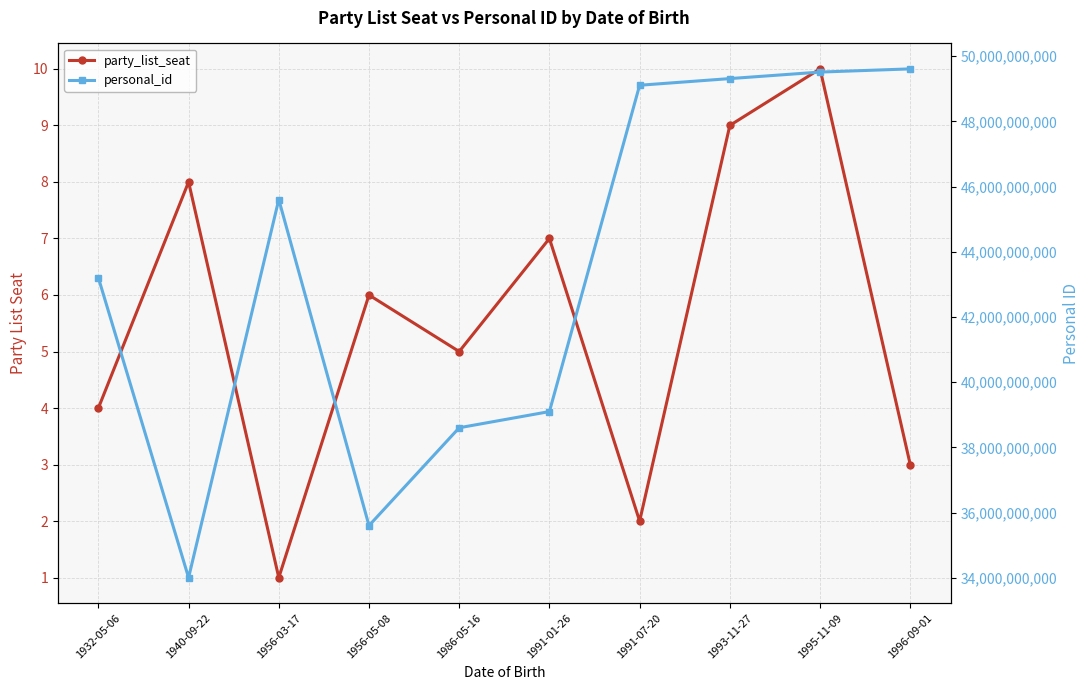

How many series are shown in this chart?

2